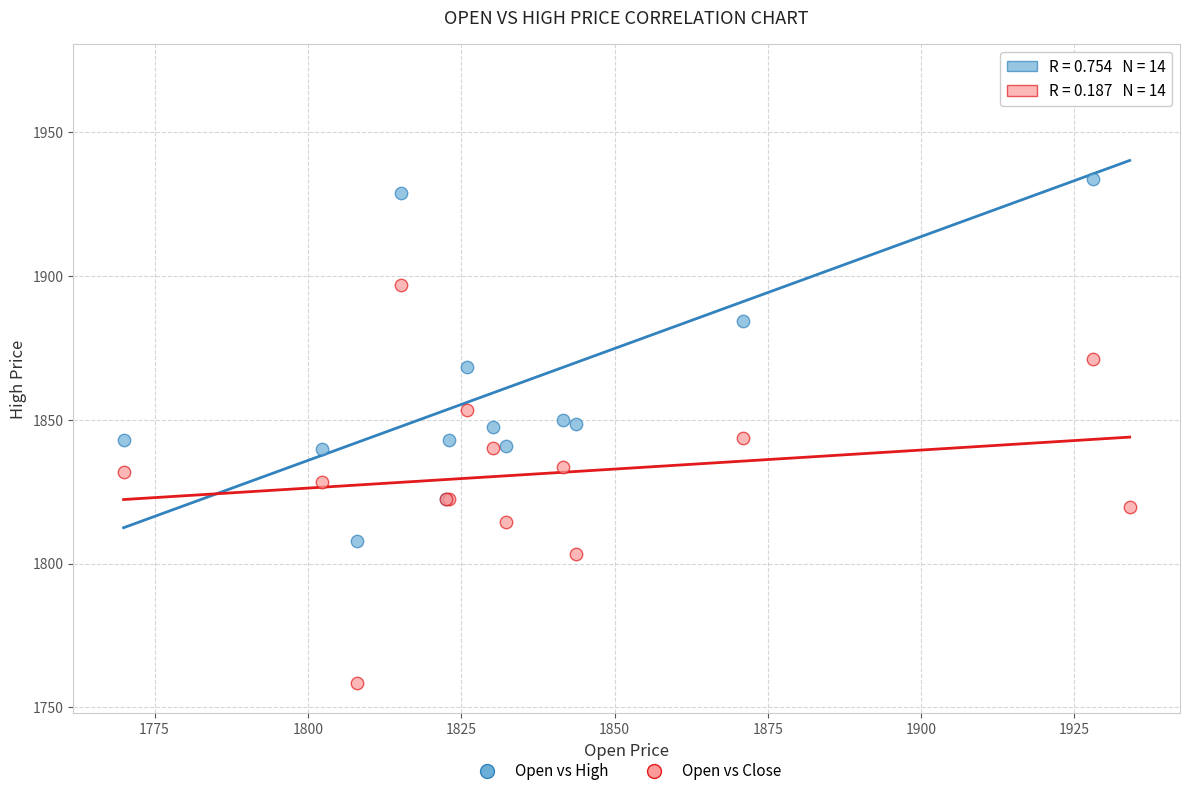

Across all series, what Y value is closest to 1864?

1868.4